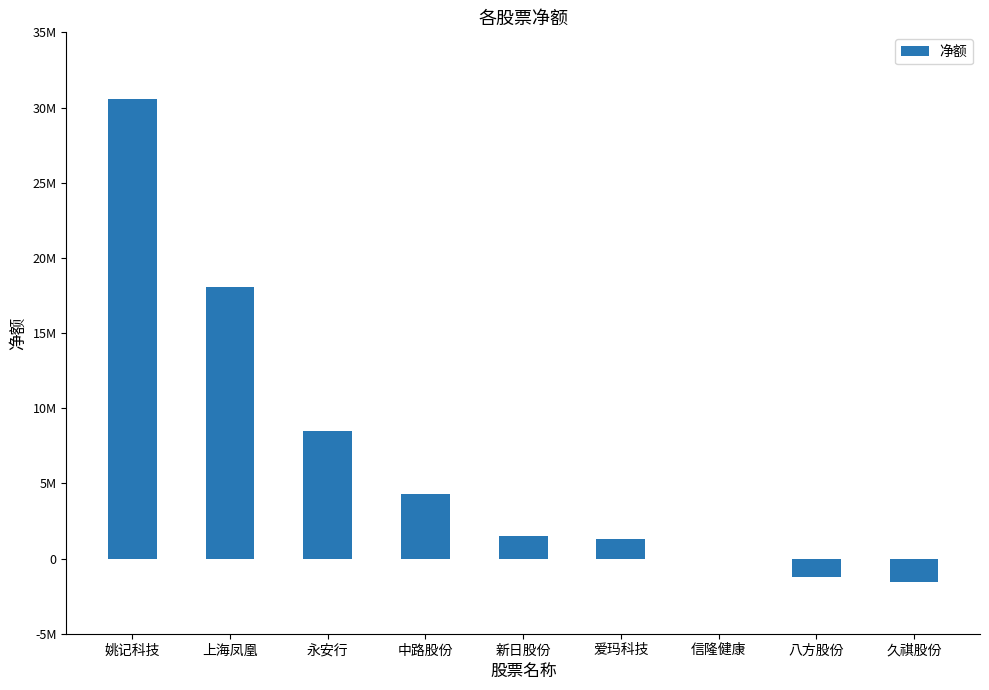

Where is the data nearest to the value 14513080?

上海凤凰